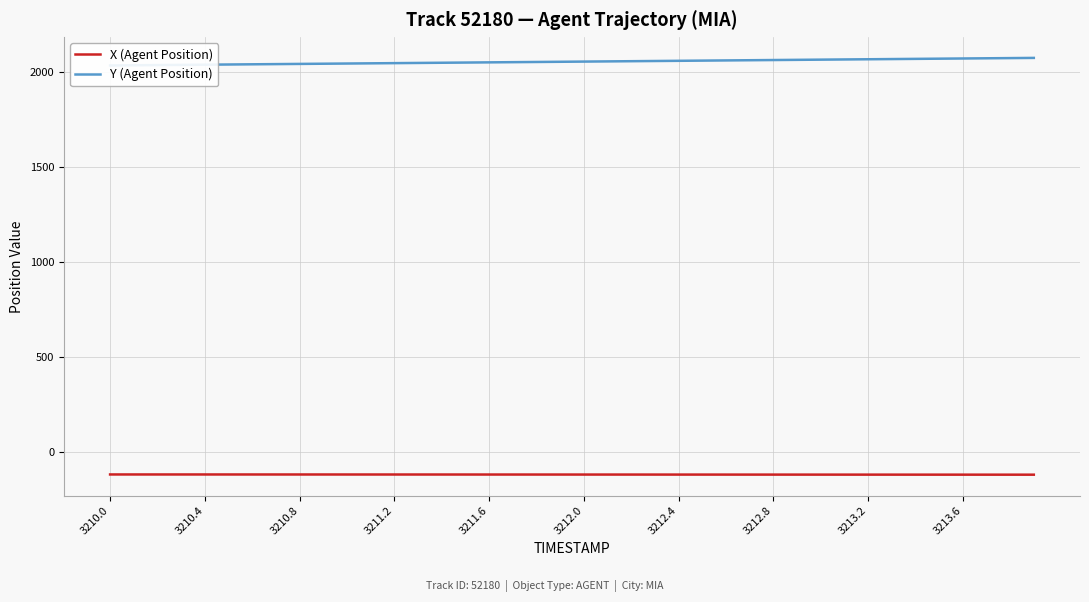

Is it true that X (Agent Position) equals -117.5 at 3210.0?

True